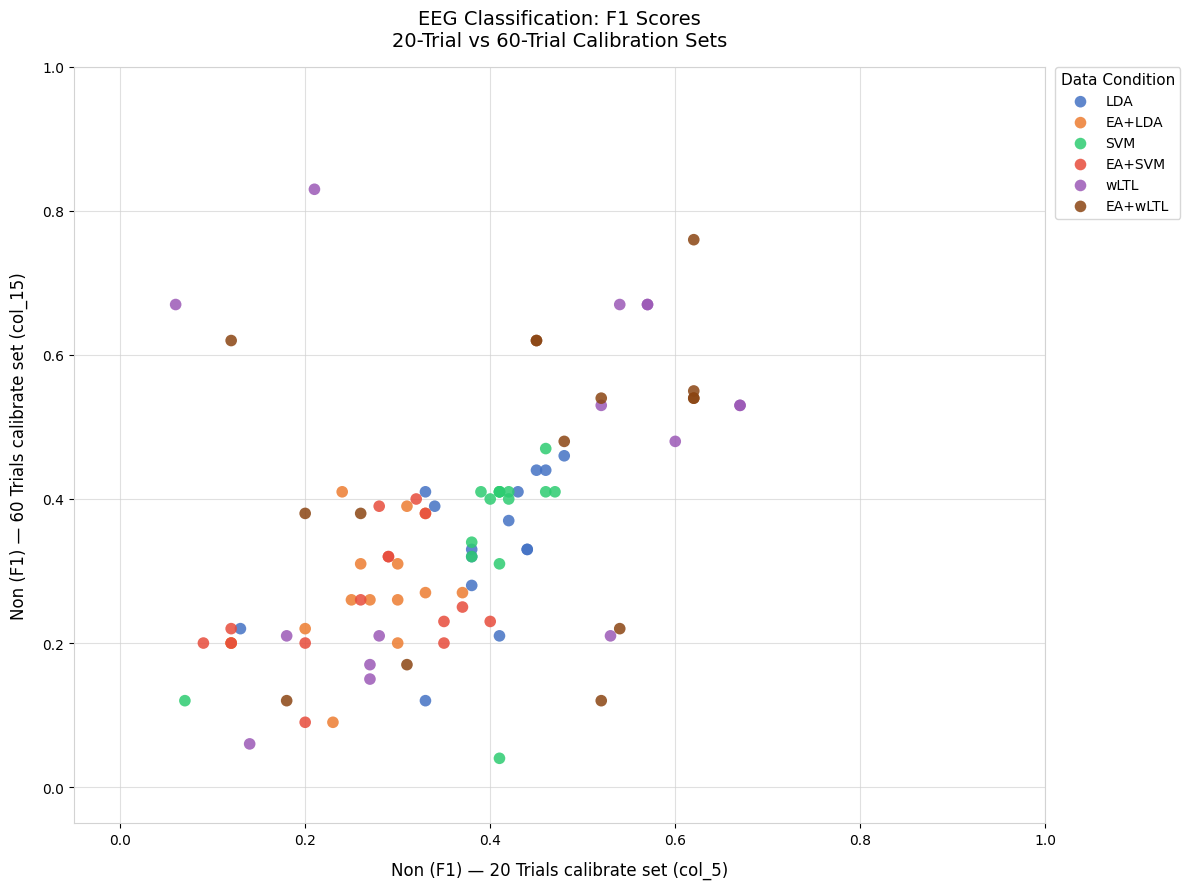

Which series contains the highest Y value?

wLTL